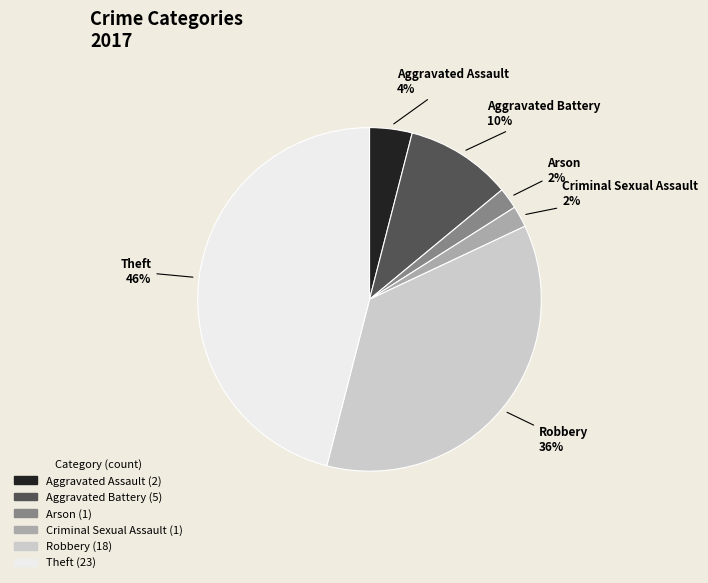

What is the ratio of the value at Criminal Sexual Assault to the value at Arson?

1.0